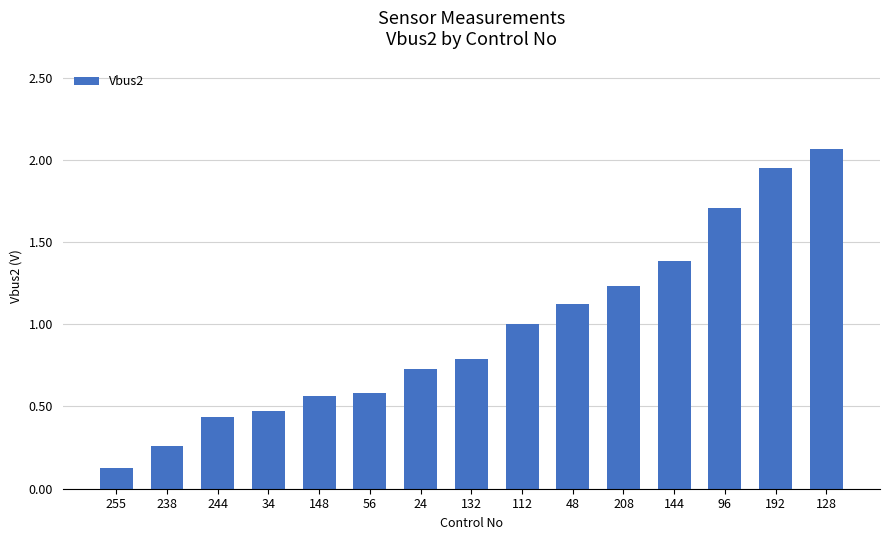

Which label corresponds to the smallest value in the chart?

255